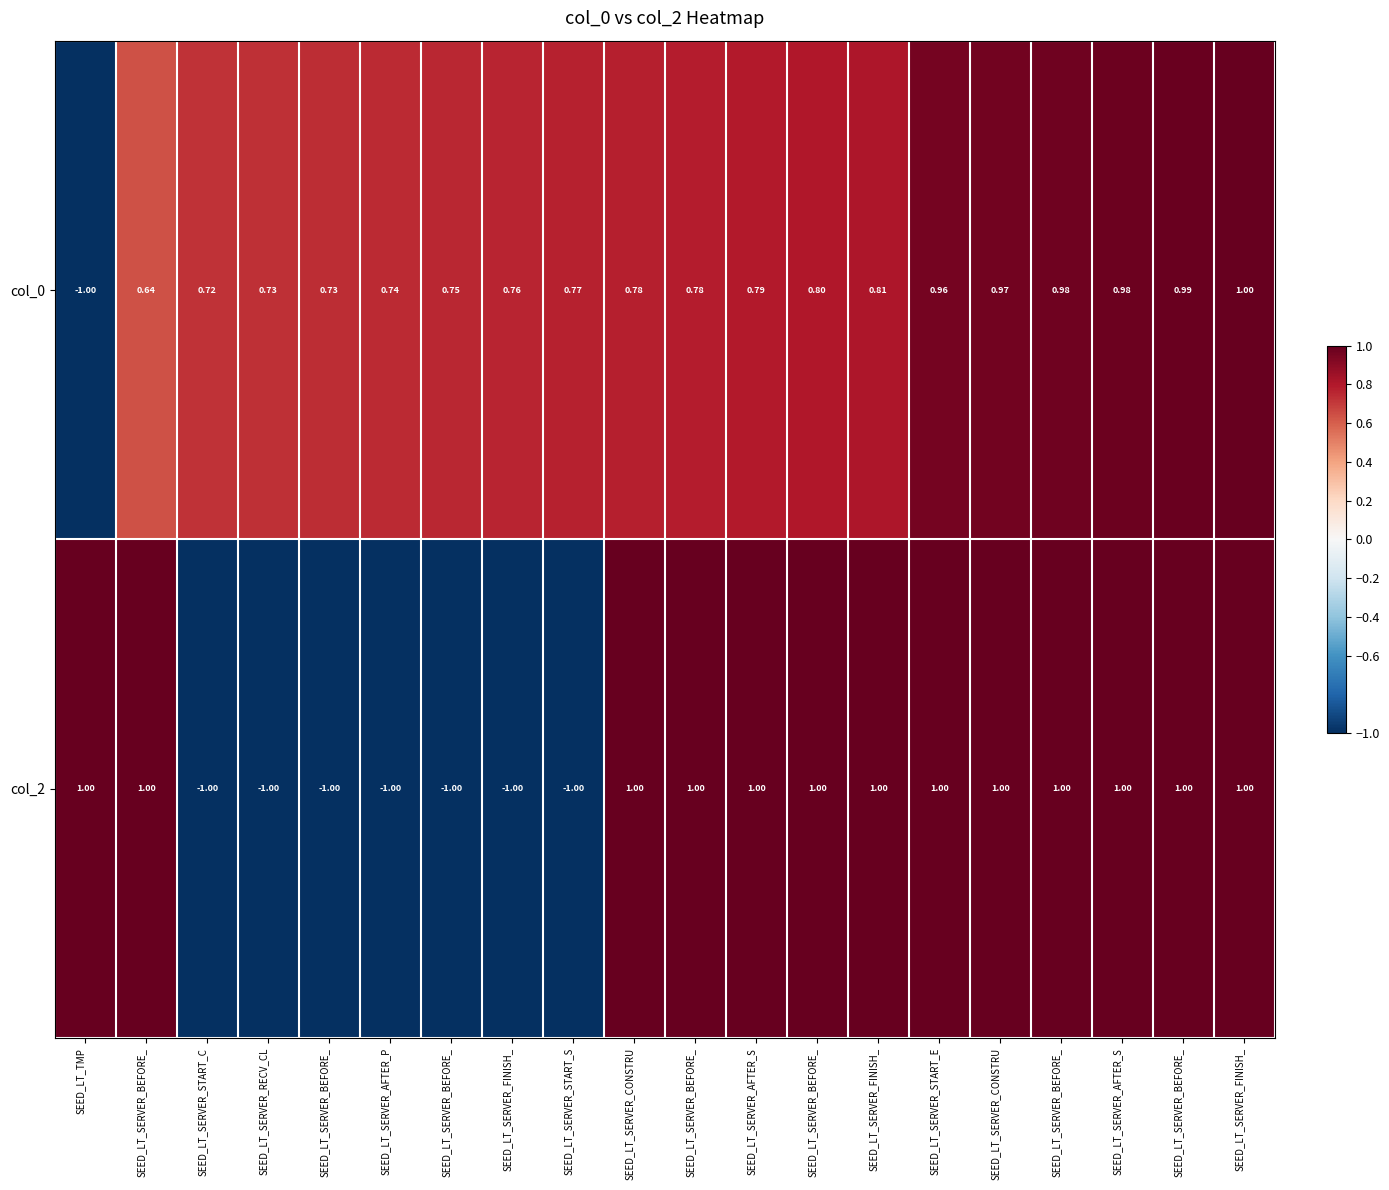

Which series has the widest spread of values?

col_0